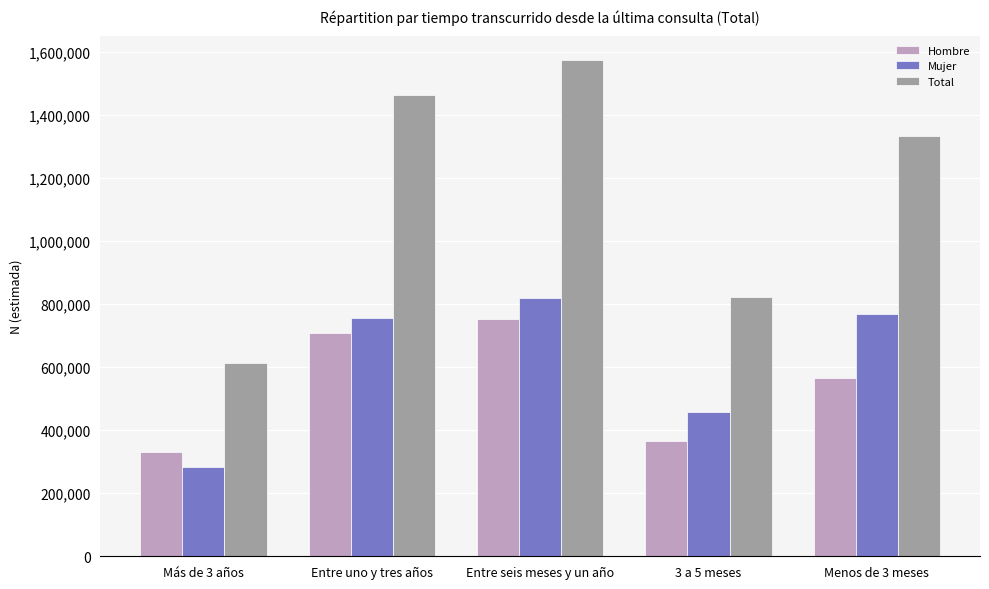

Are the bars horizontal?

No